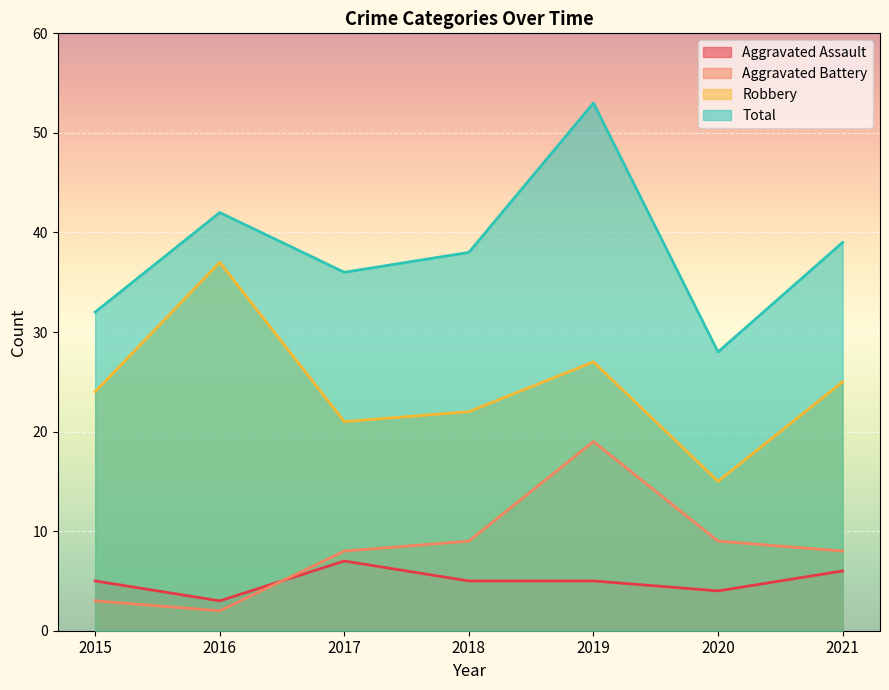

Which label corresponds to the largest value in the chart?

2019